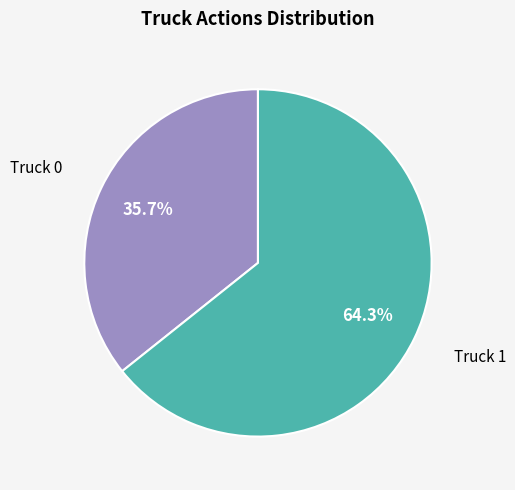

Is there any slice that represents more than half of the pie?

Yes